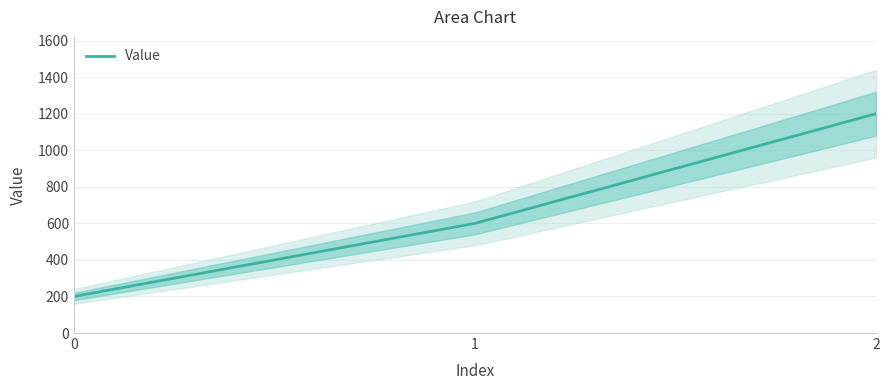

How many values are below 600?

1